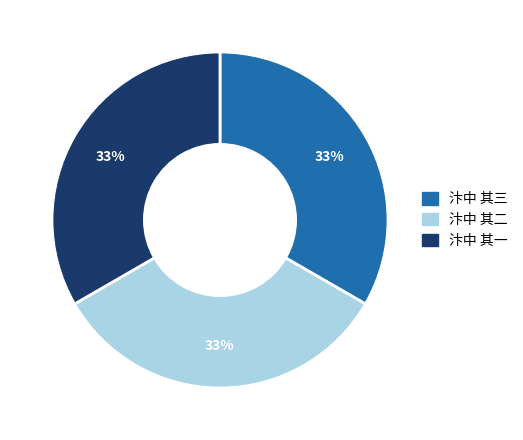

To the nearest percent, what portion does 汴中 其二 represent?

33%